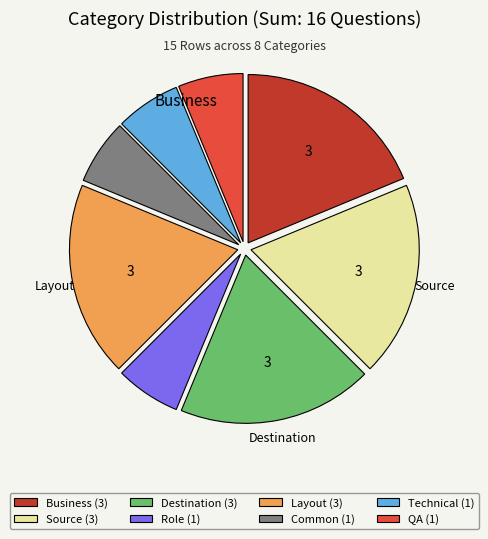

Combined, do Source (3) and Layout (3) account for over 50%?

No